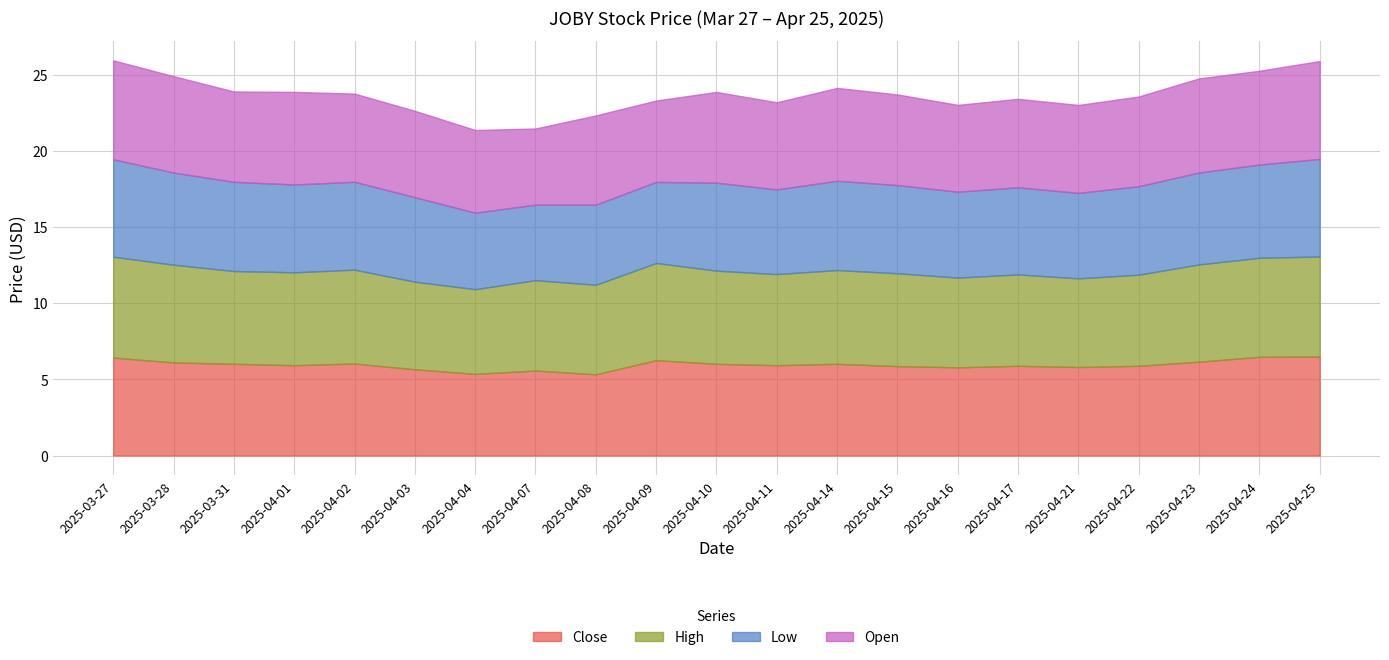

What is the label of the 7th point from the right?

2025-04-16